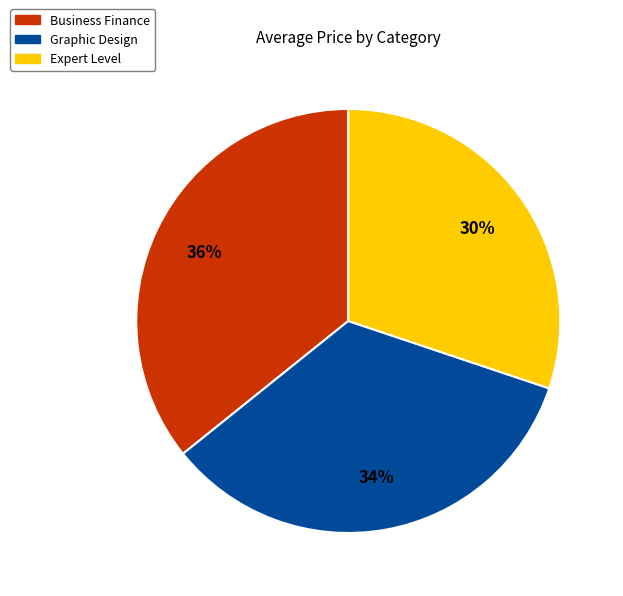

Between Business Finance and Expert Level, which is larger?

Business Finance